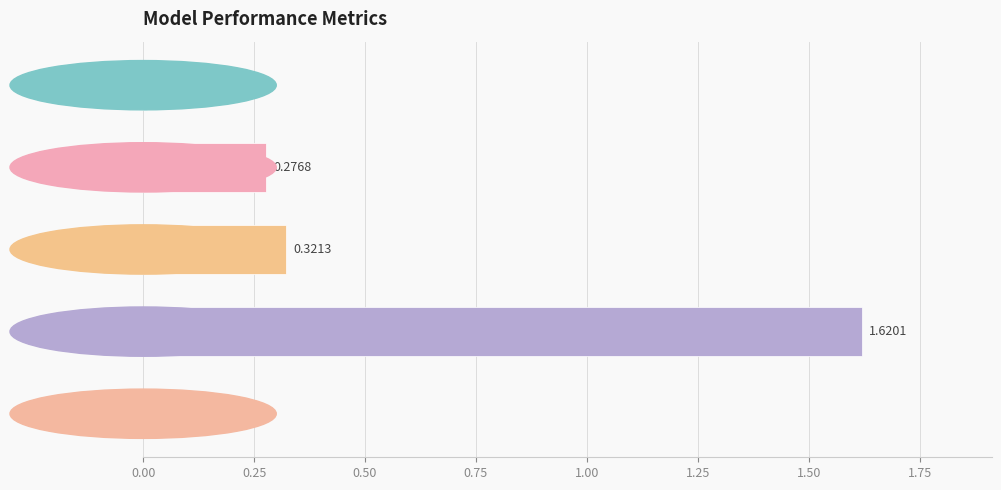

How many bars are there in total?

5